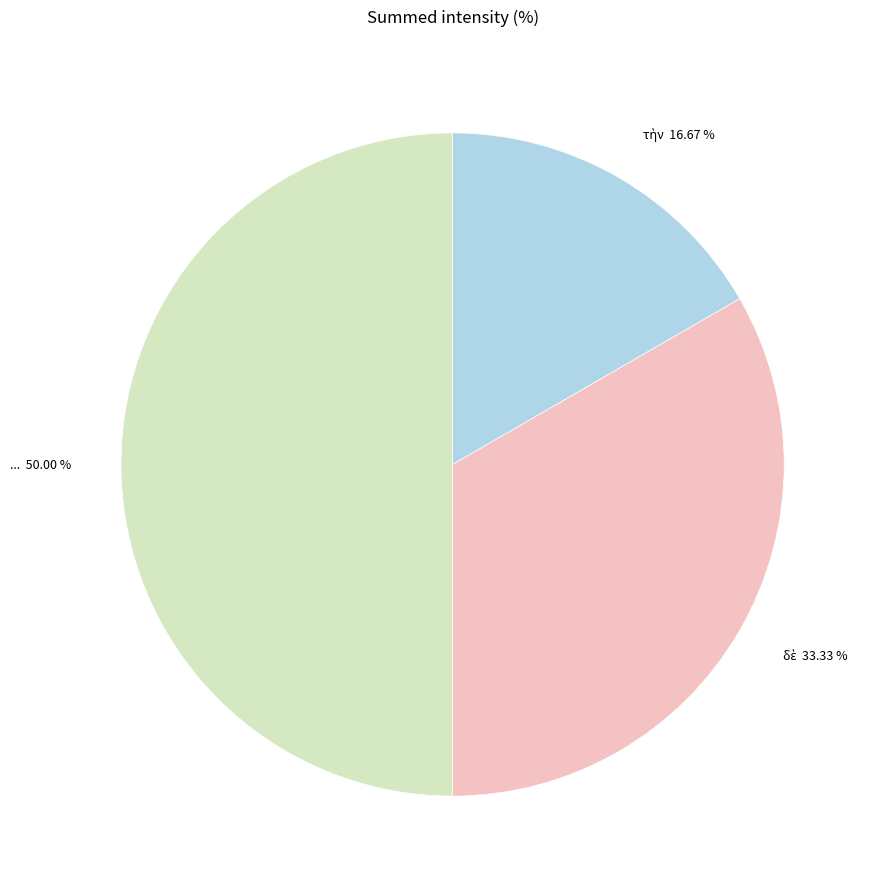

What is the change in value from τὴν to δὲ?

+1